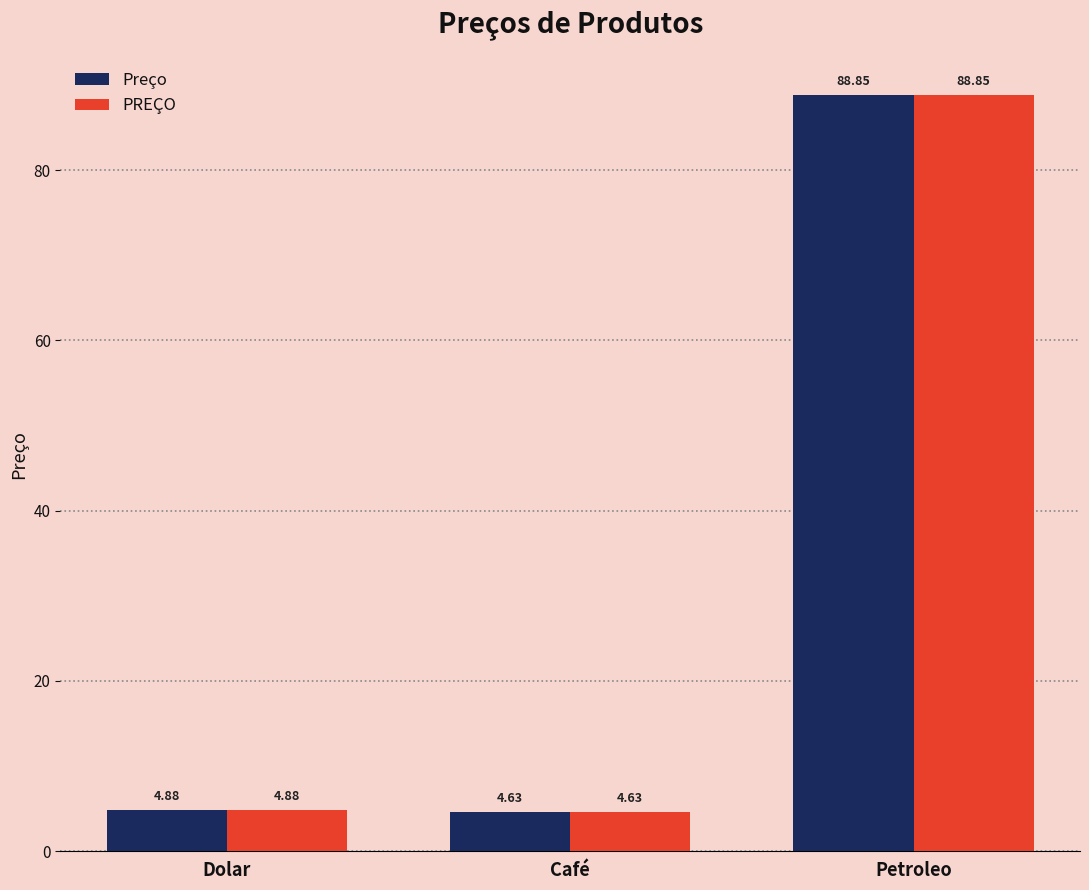

Is the value of Preço at Café greater than the value of PREÇO at Petroleo?

No